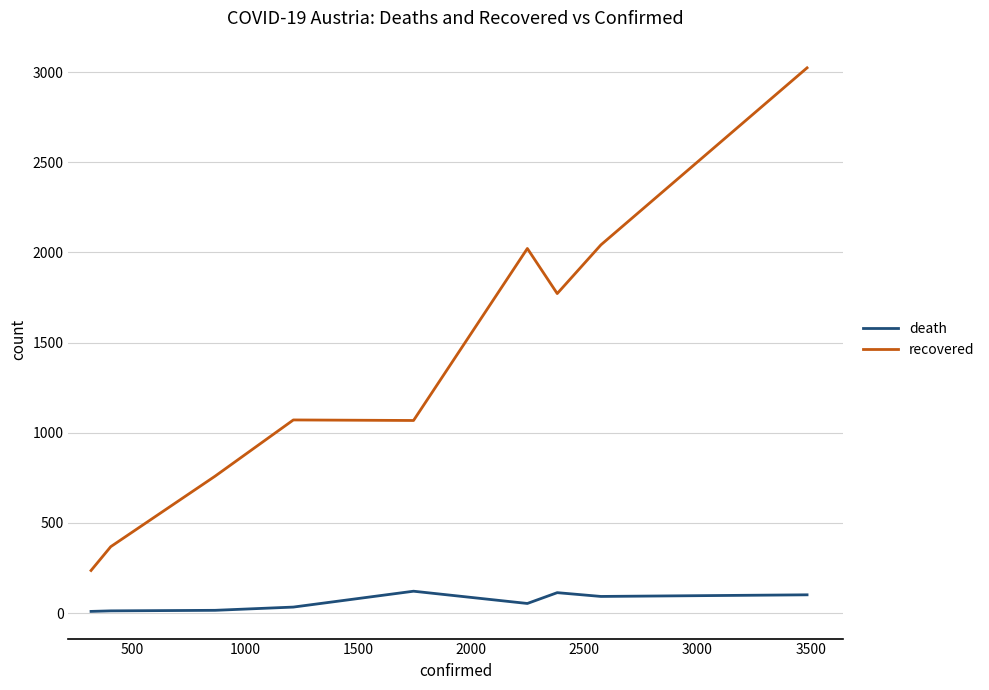

List the series in order of their peak value, lowest first.

death, recovered